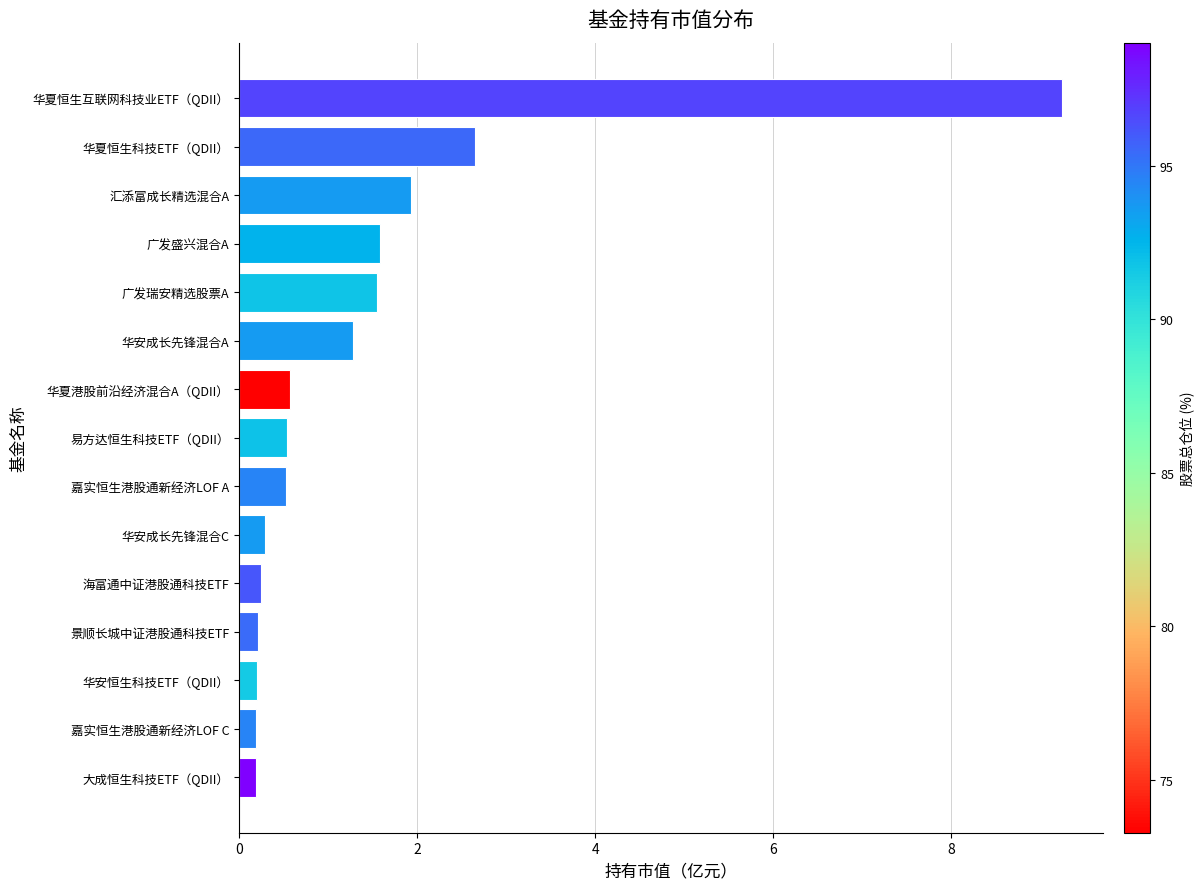

What is the value of the 3rd bar from the top?

1.9